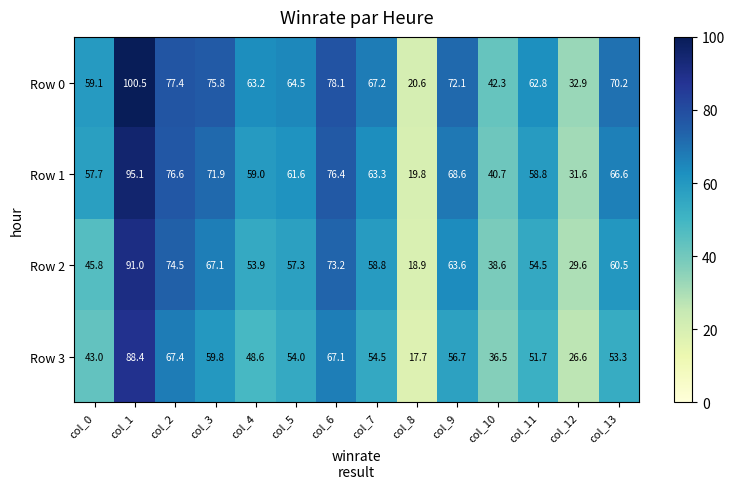

Read the Row 0 value at col_0.

59.1